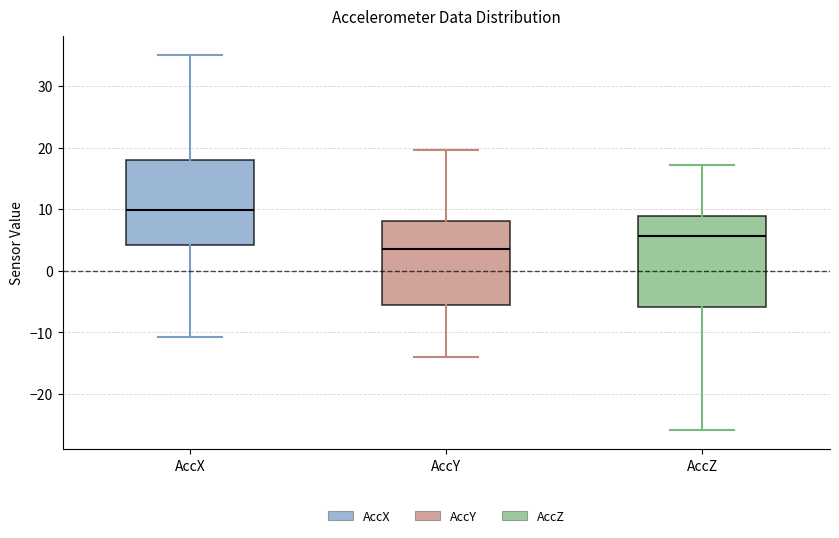

Where is the lower edge of the box for AccX on the y-axis? The values are not printed on the chart, so give them approximately, as read against the axis.

4